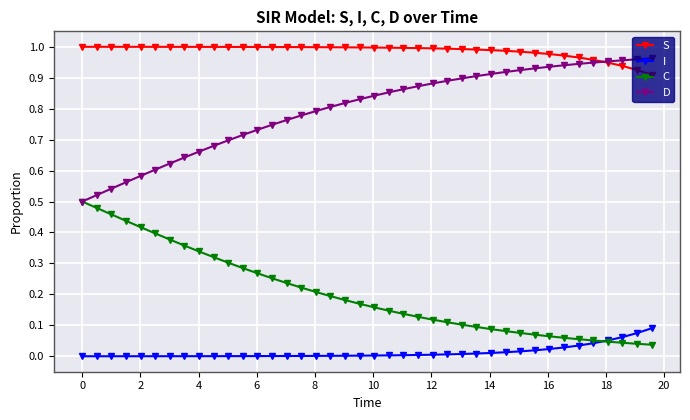

List the series in order of their overall mean, highest first.

S, D, C, I